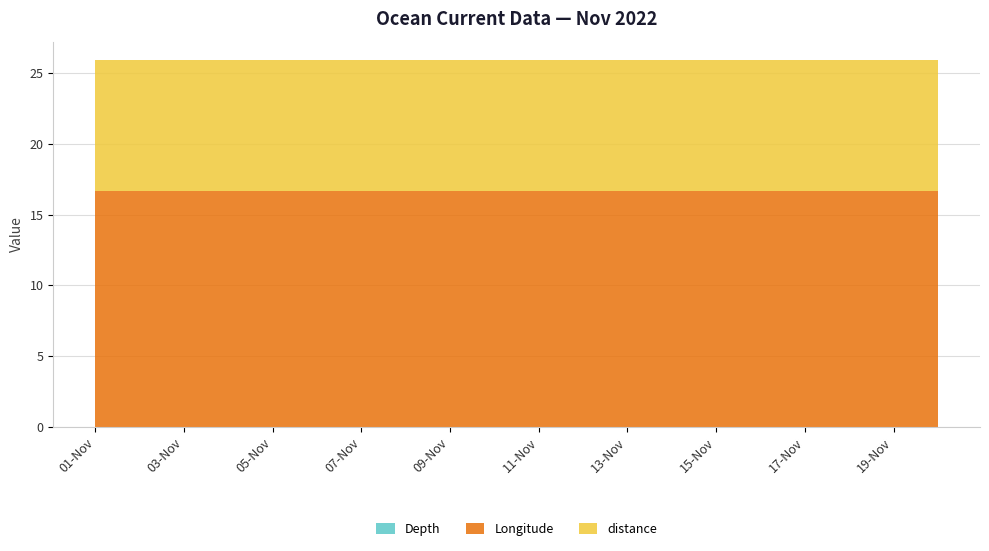

Reading left to right, list all the values displayed in this chart.

Depth: 2022-11-01=0.0	2022-11-02=0.0	2022-11-03=0.0	2022-11-04=0.0	2022-11-05=0.0	2022-11-06=0.0	2022-11-07=0.0	2022-11-08=0.0	2022-11-09=0.0	2022-11-10=0.0	2022-11-11=0.0	2022-11-12=0.0	2022-11-13=0.0	2022-11-14=0.0	2022-11-15=0.0	2022-11-16=0.0	2022-11-17=0.0	2022-11-18=0.0	2022-11-19=0.0	2022-11-20=0.0
Longitude: 2022-11-01=16.7	2022-11-02=16.7	2022-11-03=16.7	2022-11-04=16.7	2022-11-05=16.7	2022-11-06=16.7	2022-11-07=16.7	2022-11-08=16.7	2022-11-09=16.7	2022-11-10=16.7	2022-11-11=16.7	2022-11-12=16.7	2022-11-13=16.7	2022-11-14=16.7	2022-11-15=16.7	2022-11-16=16.7	2022-11-17=16.7	2022-11-18=16.7	2022-11-19=16.7	2022-11-20=16.7
distance: 2022-11-01=9.3	2022-11-02=9.3	2022-11-03=9.3	2022-11-04=9.3	2022-11-05=9.3	2022-11-06=9.3	2022-11-07=9.3	2022-11-08=9.3	2022-11-09=9.3	2022-11-10=9.3	2022-11-11=9.3	2022-11-12=9.3	2022-11-13=9.3	2022-11-14=9.3	2022-11-15=9.3	2022-11-16=9.3	2022-11-17=9.3	2022-11-18=9.3	2022-11-19=9.3	2022-11-20=9.3